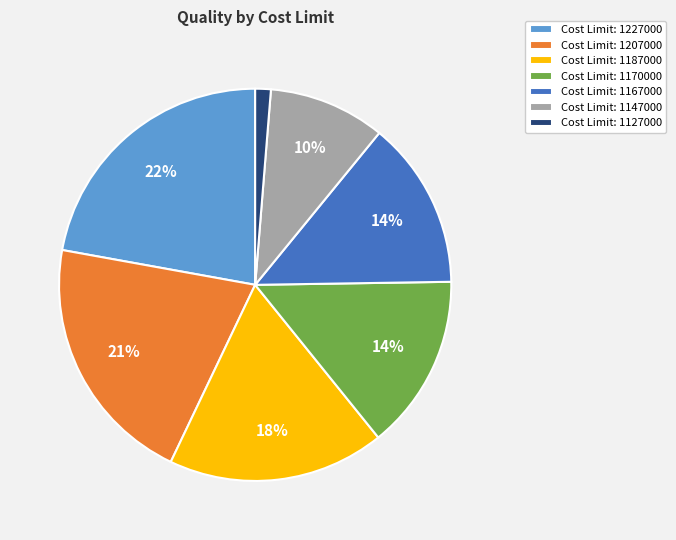

True or false: Cost Limit: 1187000 accounts for 31% of the total.

False